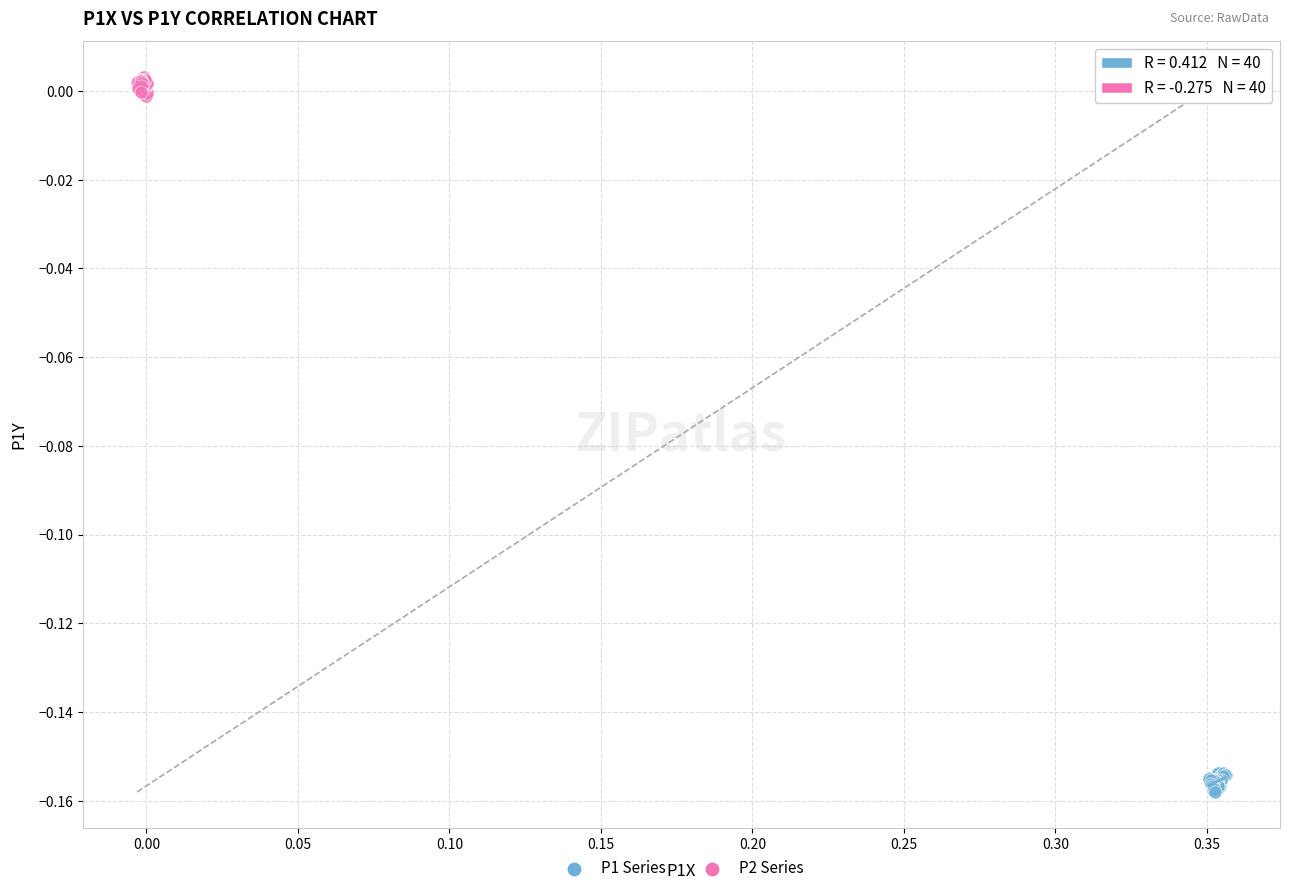

Which series reaches the minimum Y coordinate?

P1 Series